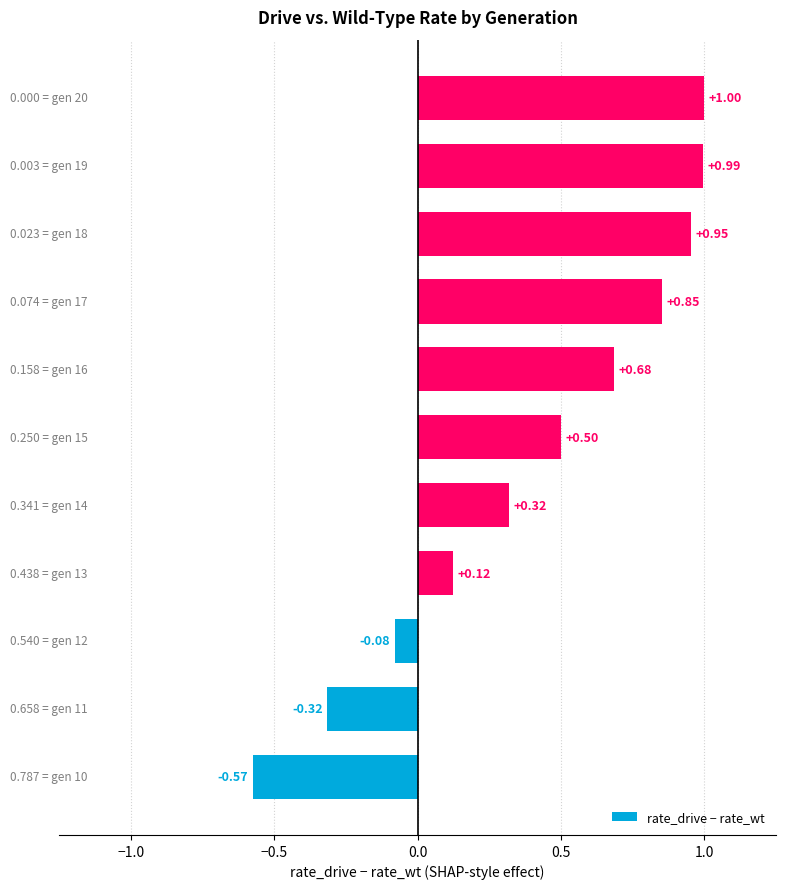

What is the difference between the maximum and minimum values?

1.6